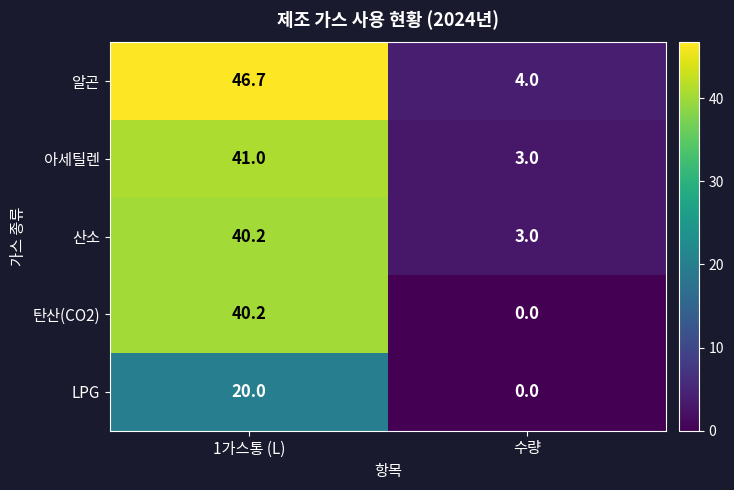

What is the average value of the 산소 series?

21.6